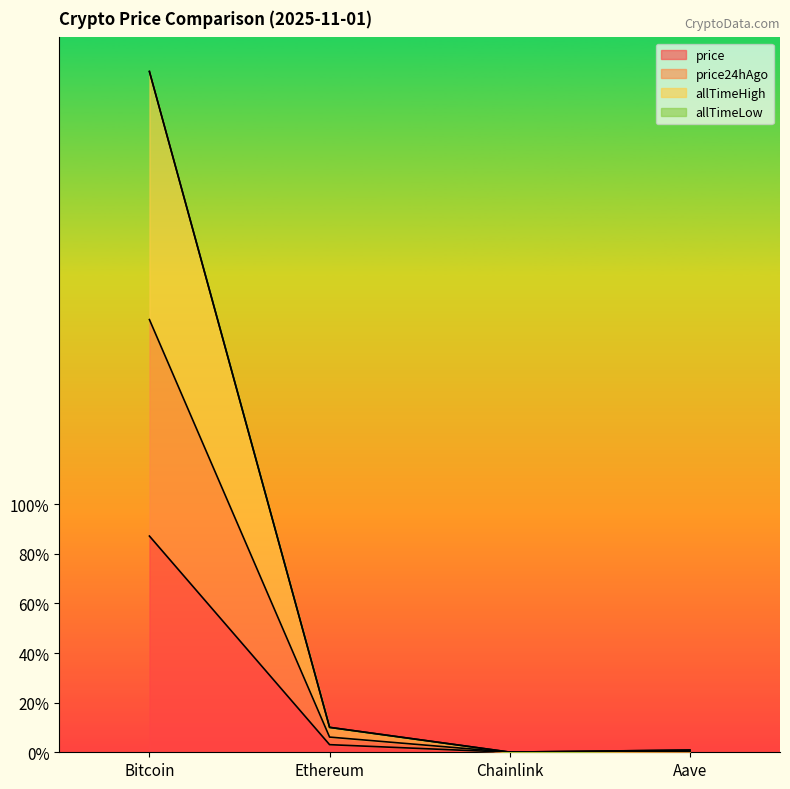

What is the difference between the maximum and minimum values in the price series?

0.9